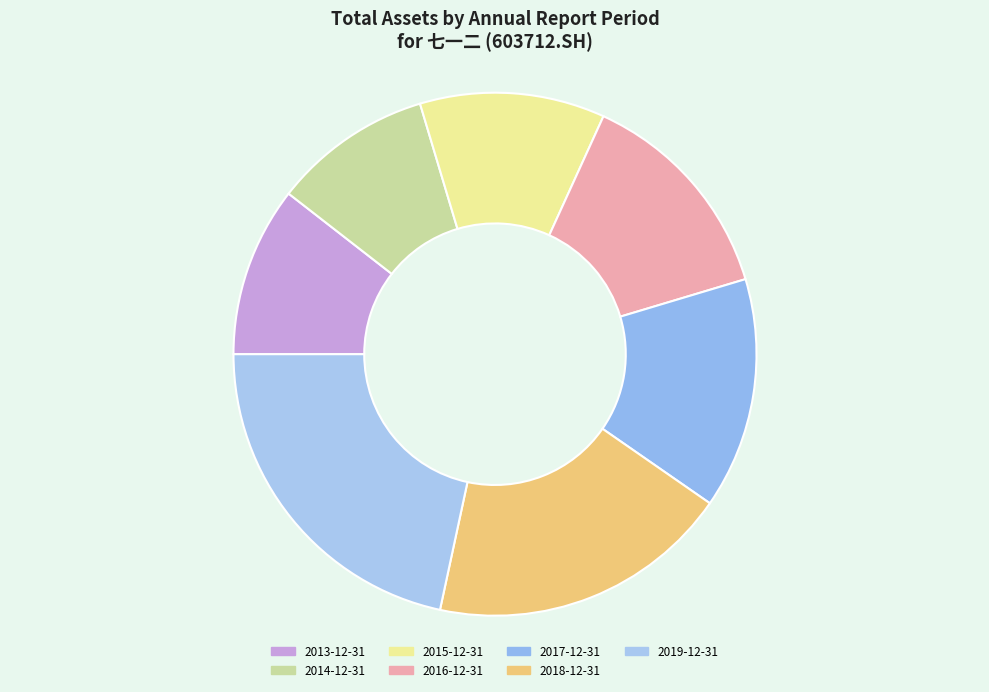

How many slices are in this pie chart?

7